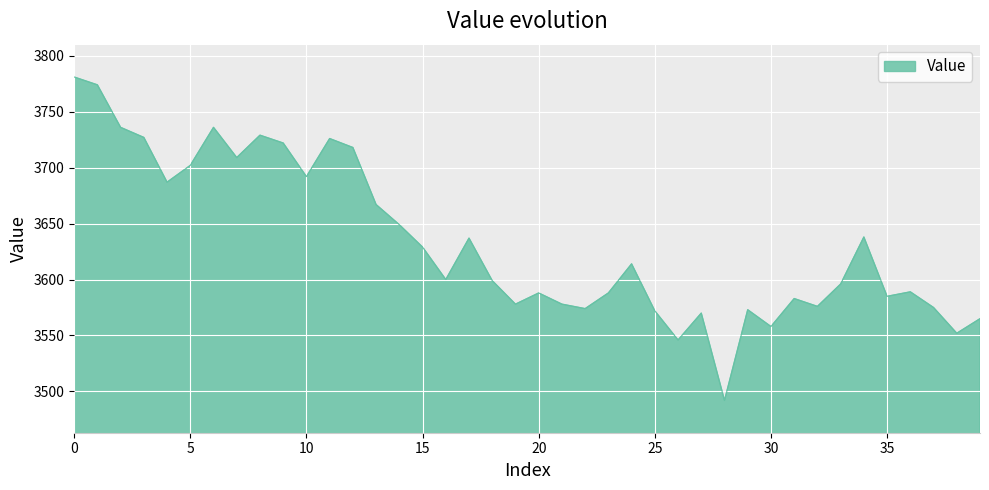

What is the difference between the maximum and minimum values?

289